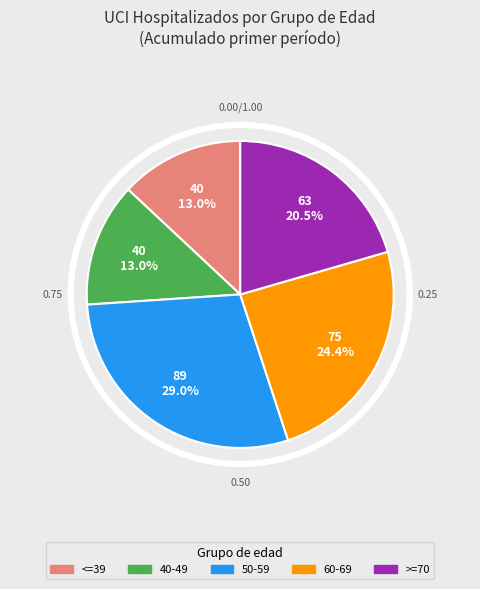

Rank the categories by value from highest to lowest.

50-59, 60-69, >=70, <=39, 40-49